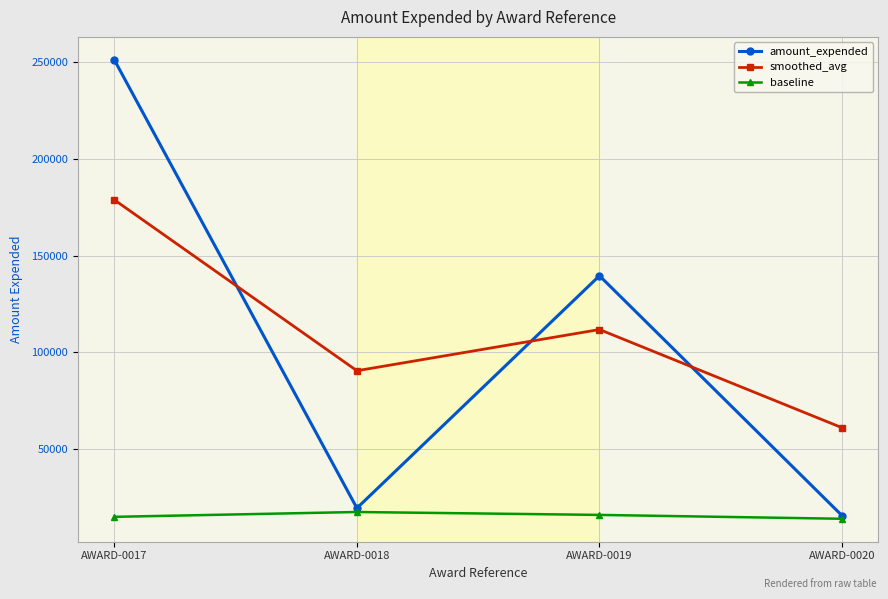

Which series has the widest spread of values?

amount_expended